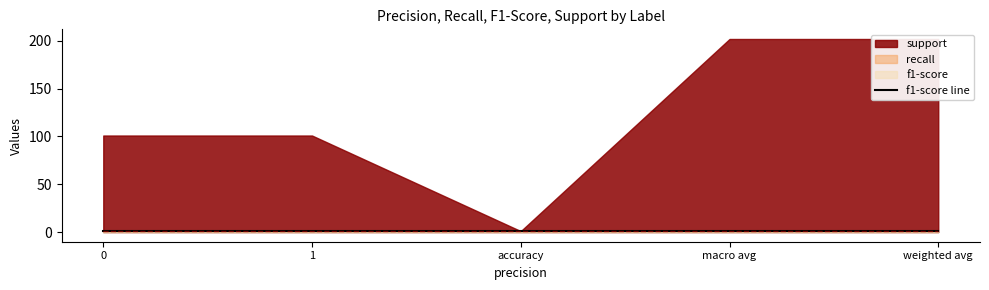

What is the value of the support point at the 3rd from the left?

1